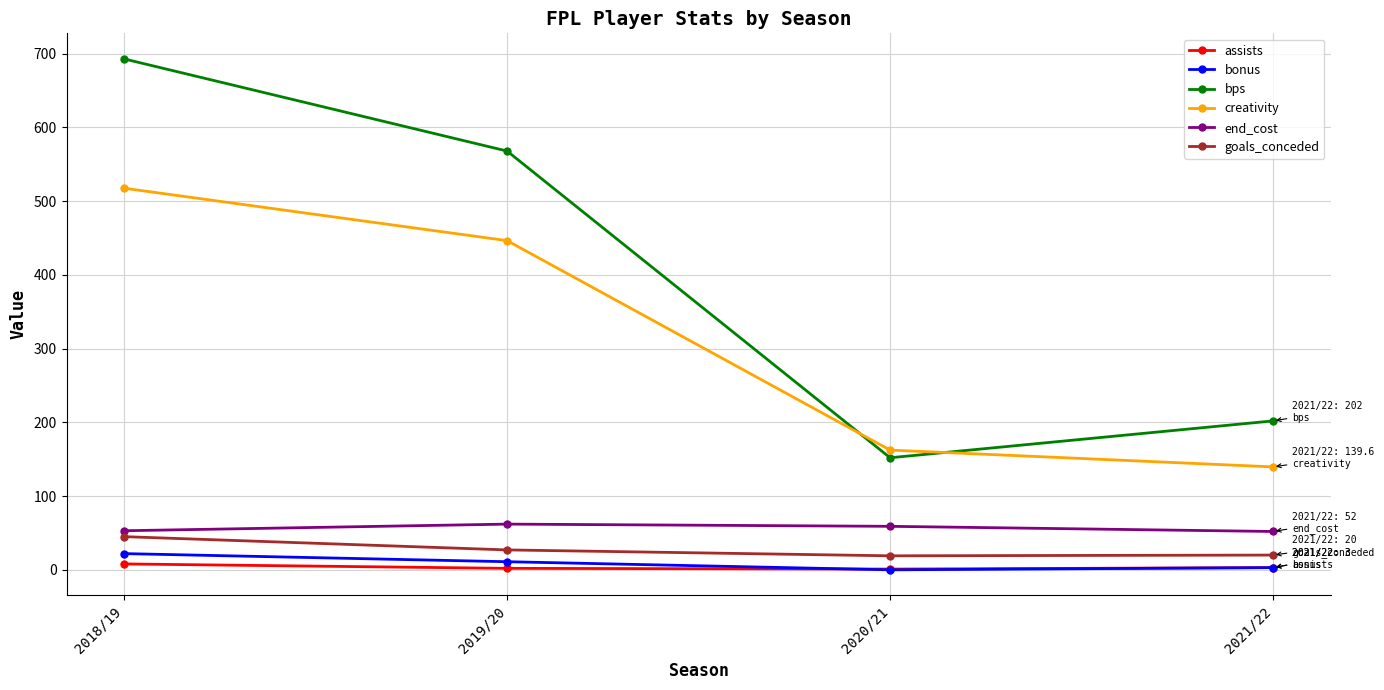

List the labels in order of bps value, largest first.

2018/19, 2019/20, 2021/22, 2020/21